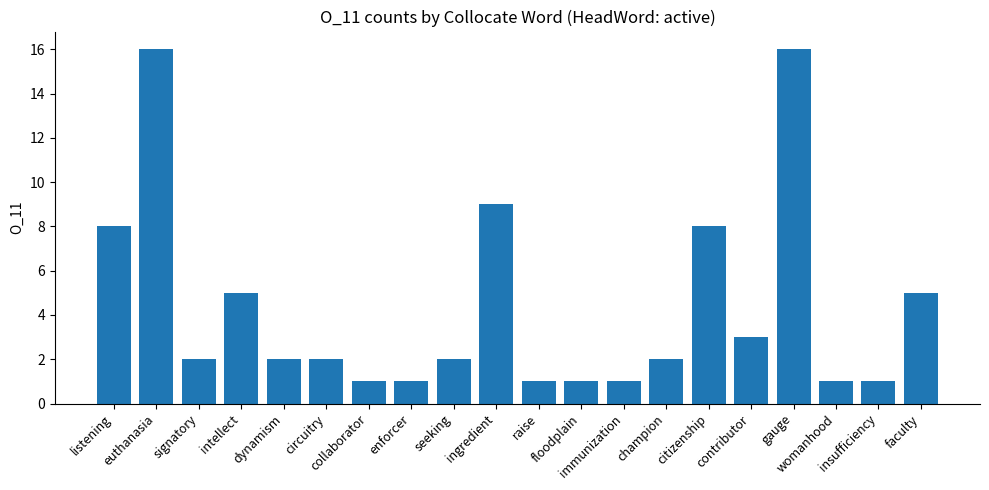

What position from the left is champion?

14